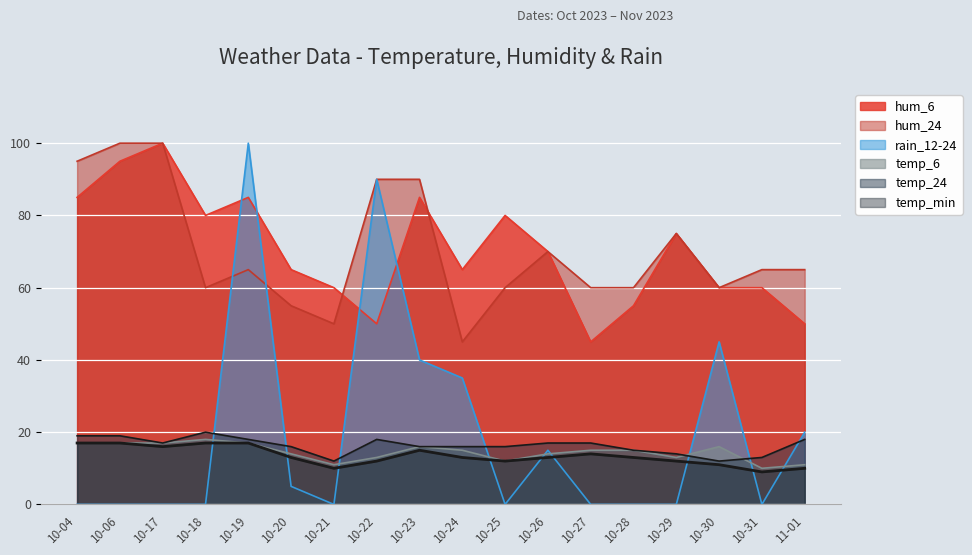

How many lines are shown in the chart?

6